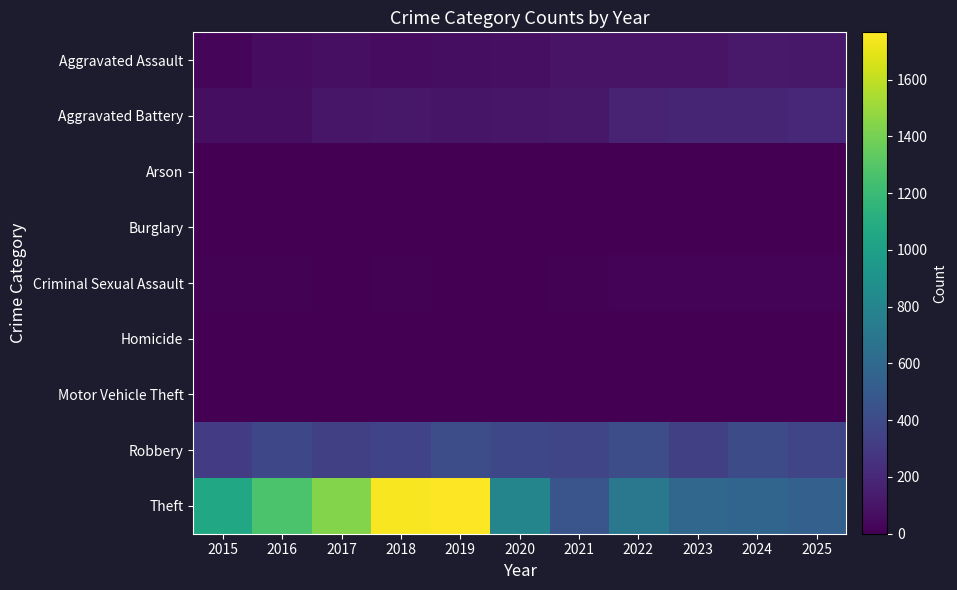

At 2021, list the series in order from largest to smallest.

Theft, Robbery, Aggravated Battery, Aggravated Assault, Criminal Sexual Assault, Homicide, Arson, Burglary, Motor Vehicle Theft